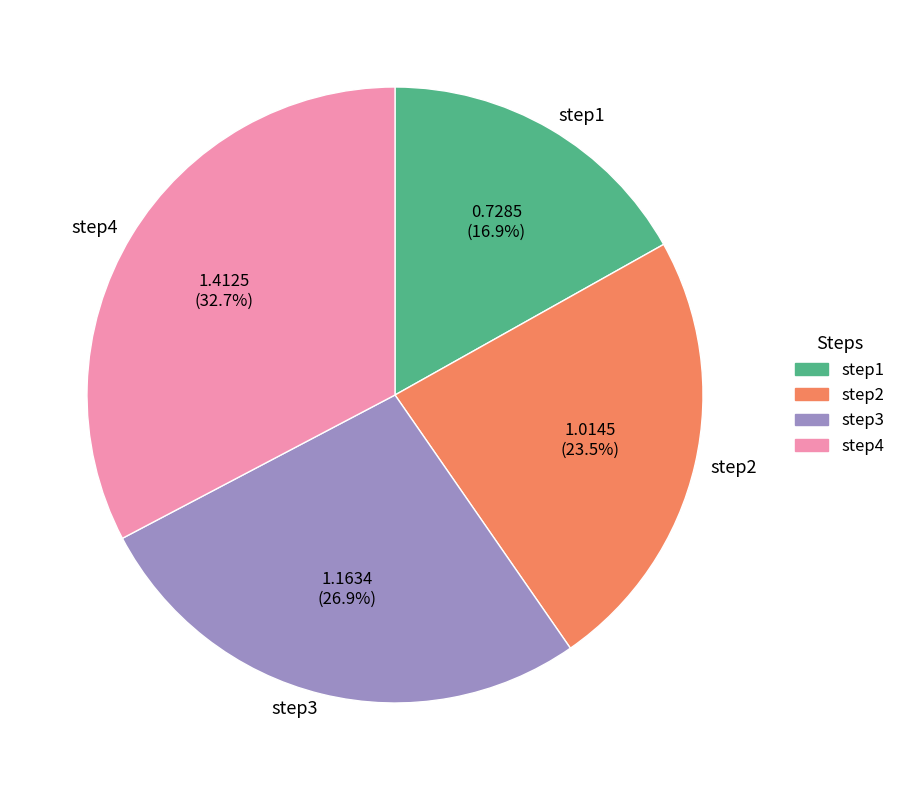

To the nearest percent, what is the average slice percentage?

25%